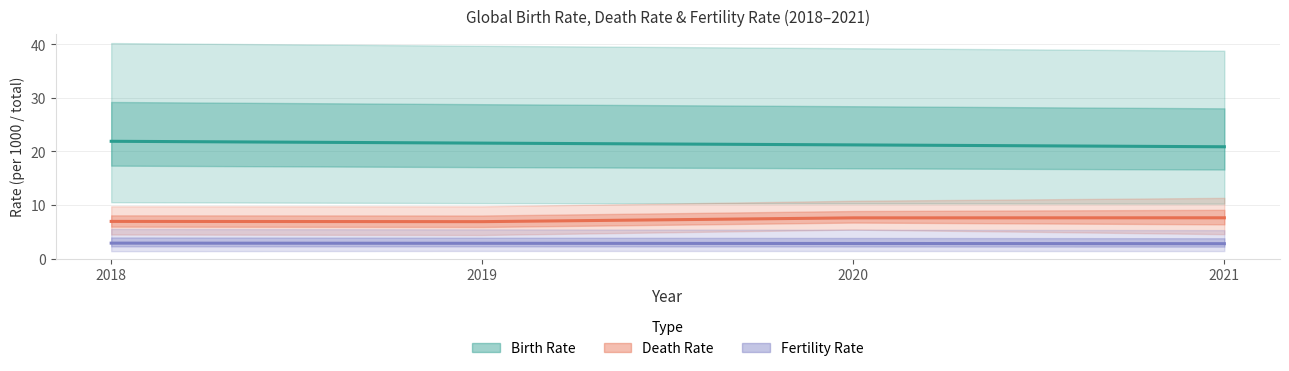

What is the total value across all series at 2020?

31.6